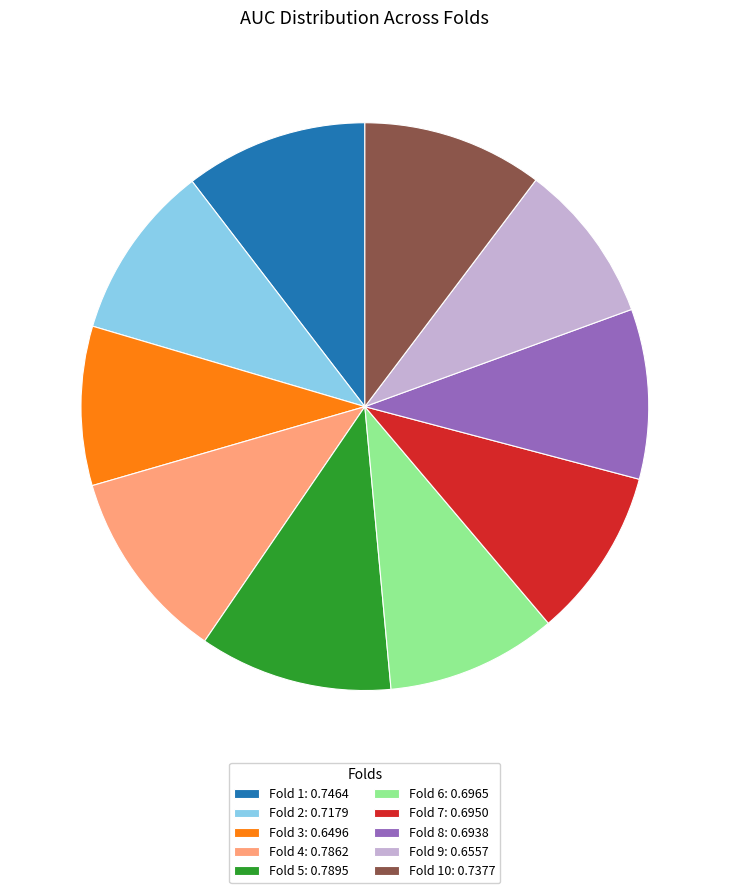

Does Fold 5: 0.7895 account for over 50% of the chart?

No